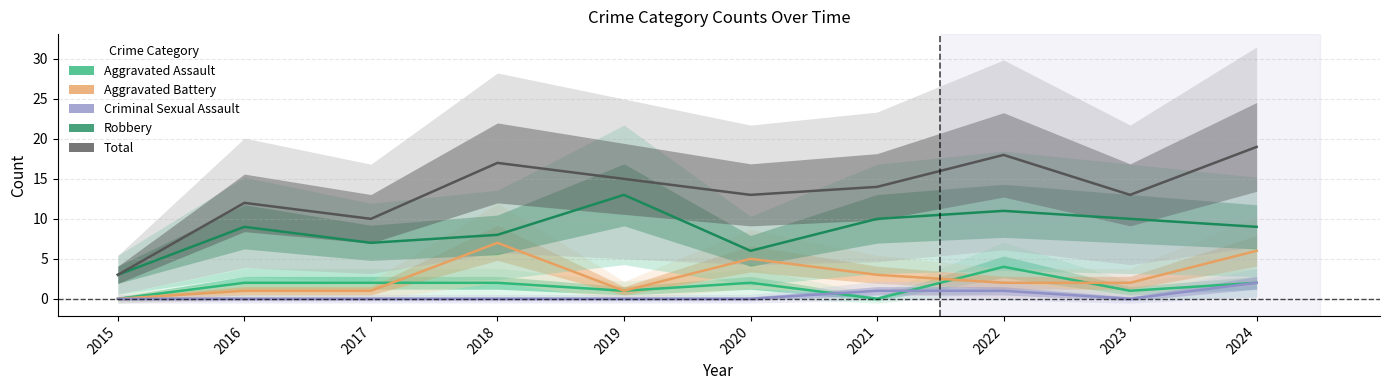

True or false: Robbery and Criminal Sexual Assault cross at least once.

False